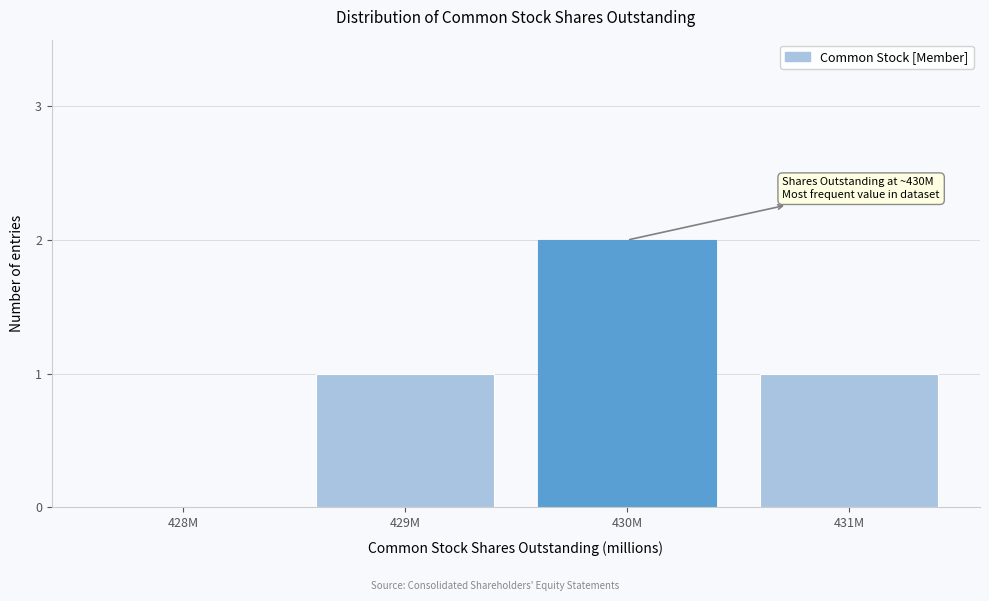

Reading right to left, what are all the values shown in this chart?

431M=1	430M=2	429M=1	428M=0